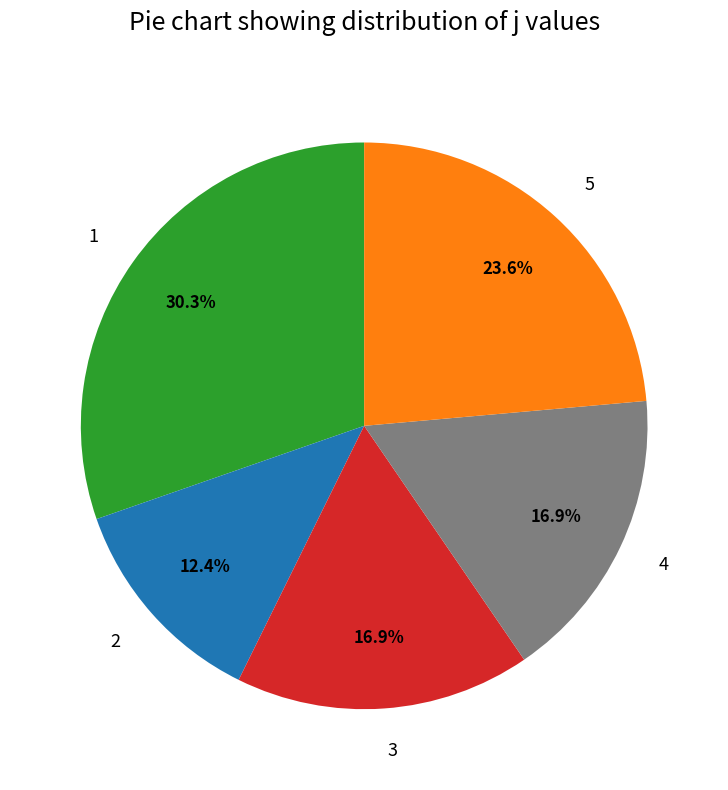

Is it true that 2 is 2% of the pie?

False